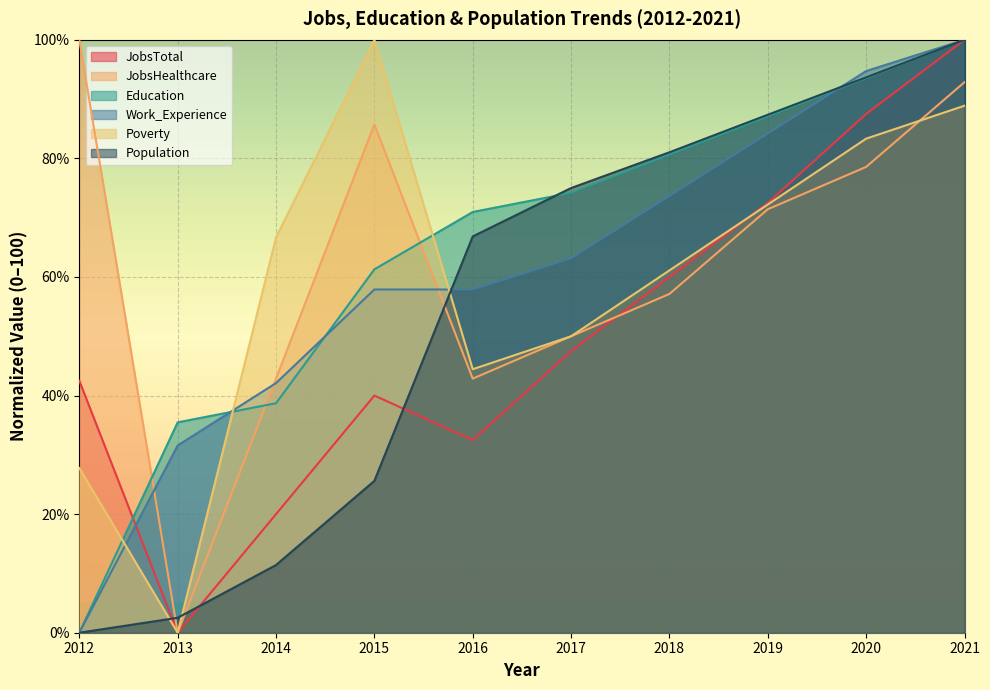

What is the sum of the Poverty values at 2015 and 2016?

144.4